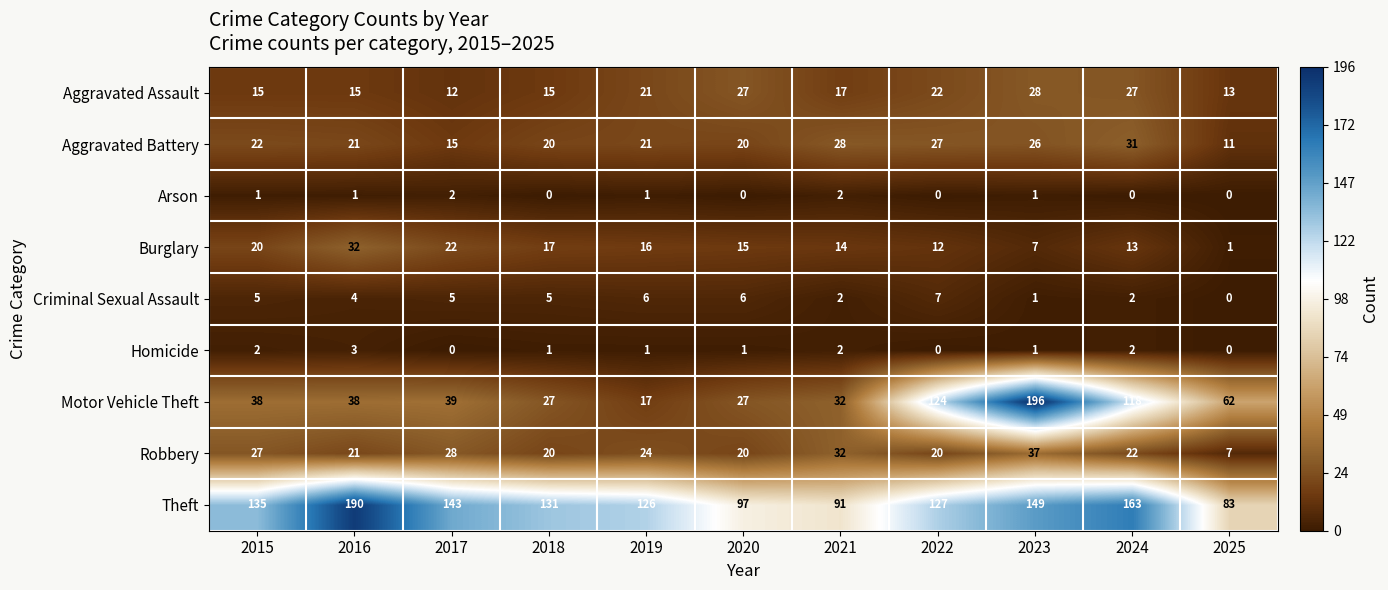

How many values in the Aggravated Assault series are below 17?

5